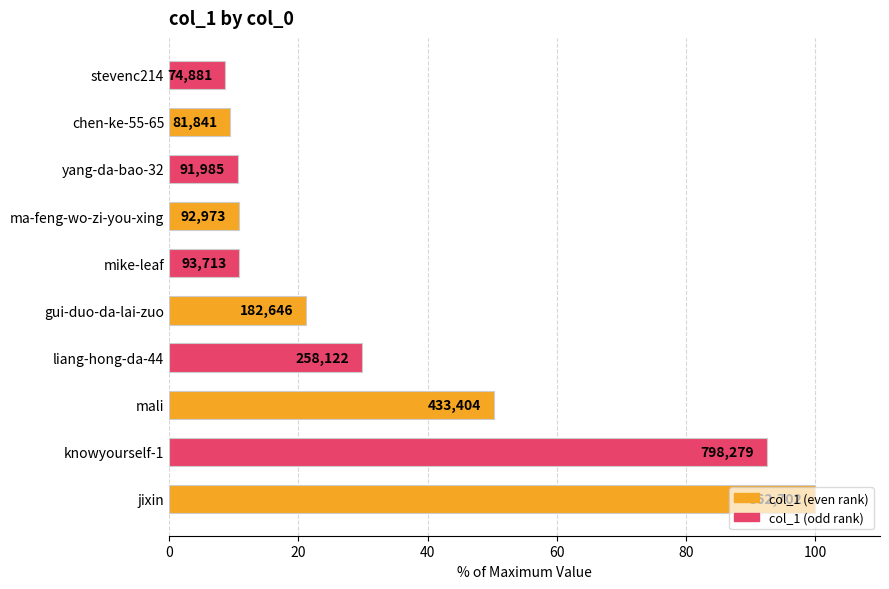

What is the greatest value displayed?

100.0